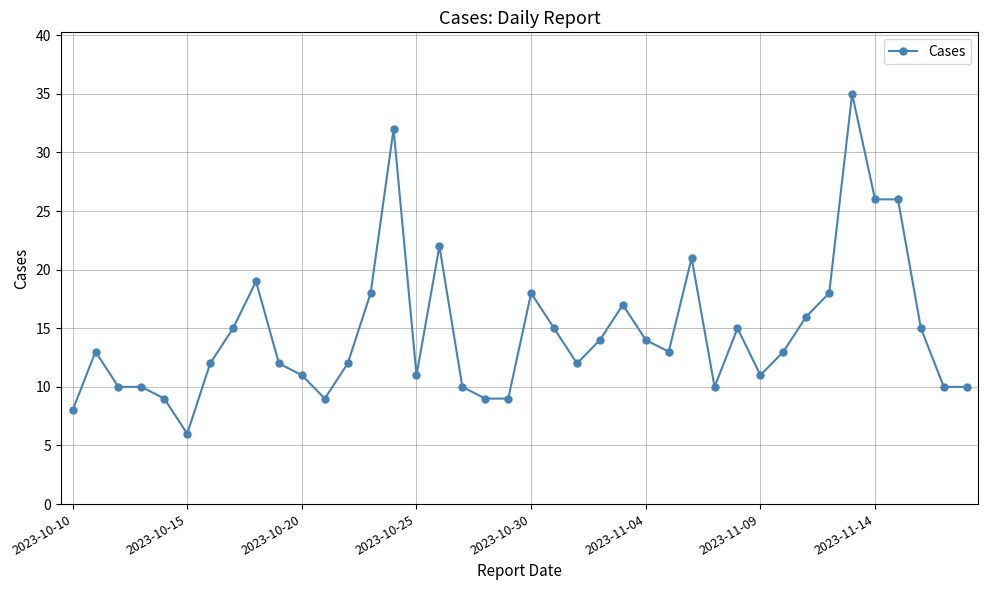

What is the greatest value displayed?

35